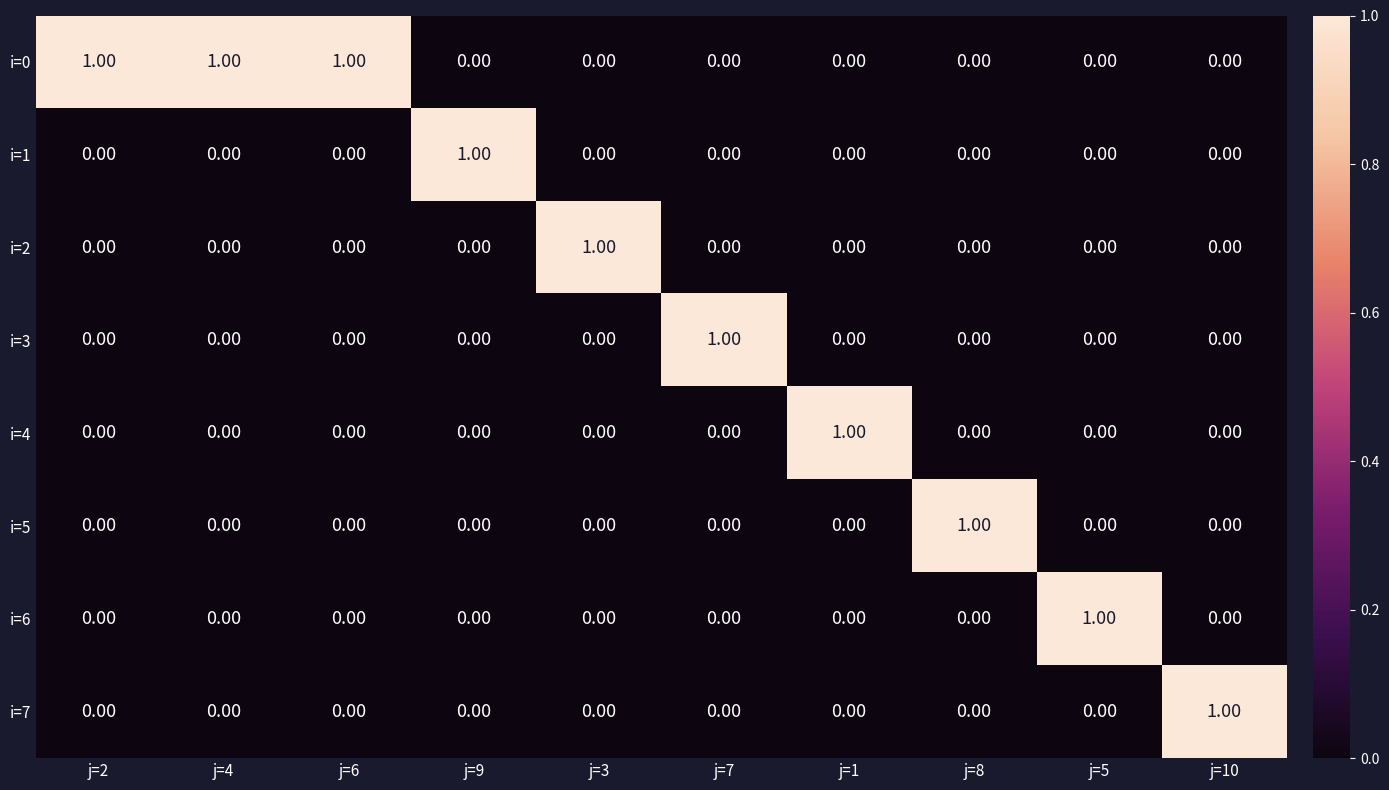

At how many categories does at least one series exceed 0?

10